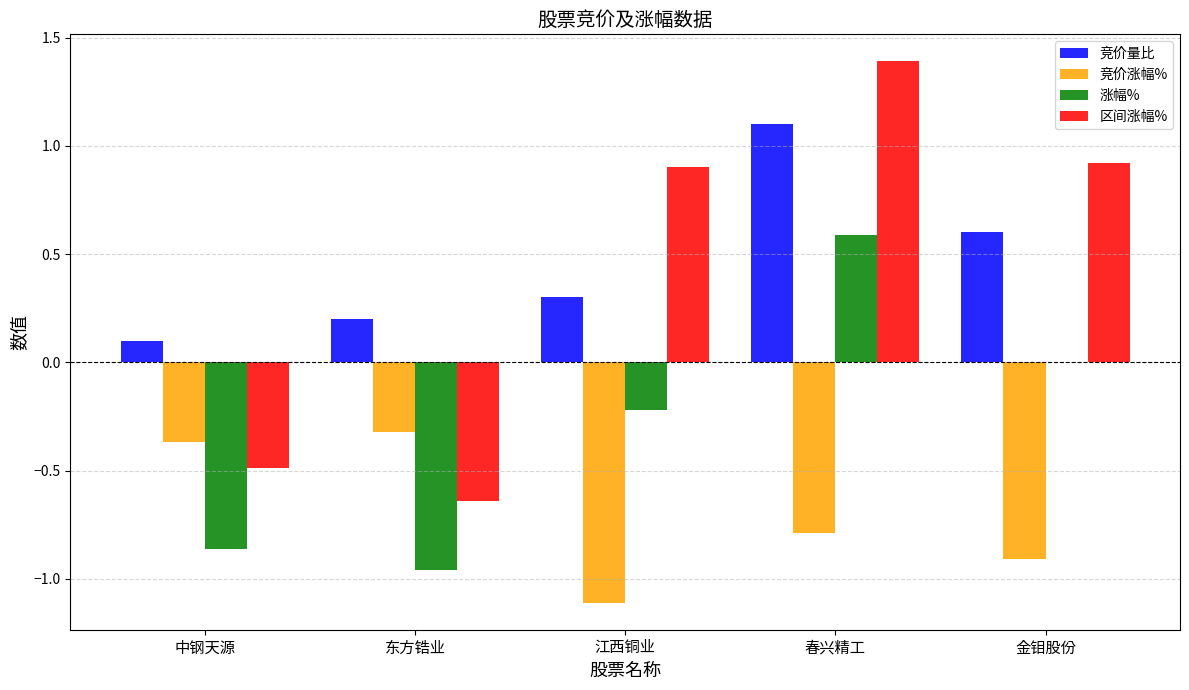

What is the maximum value for 竞价量比?

1.1